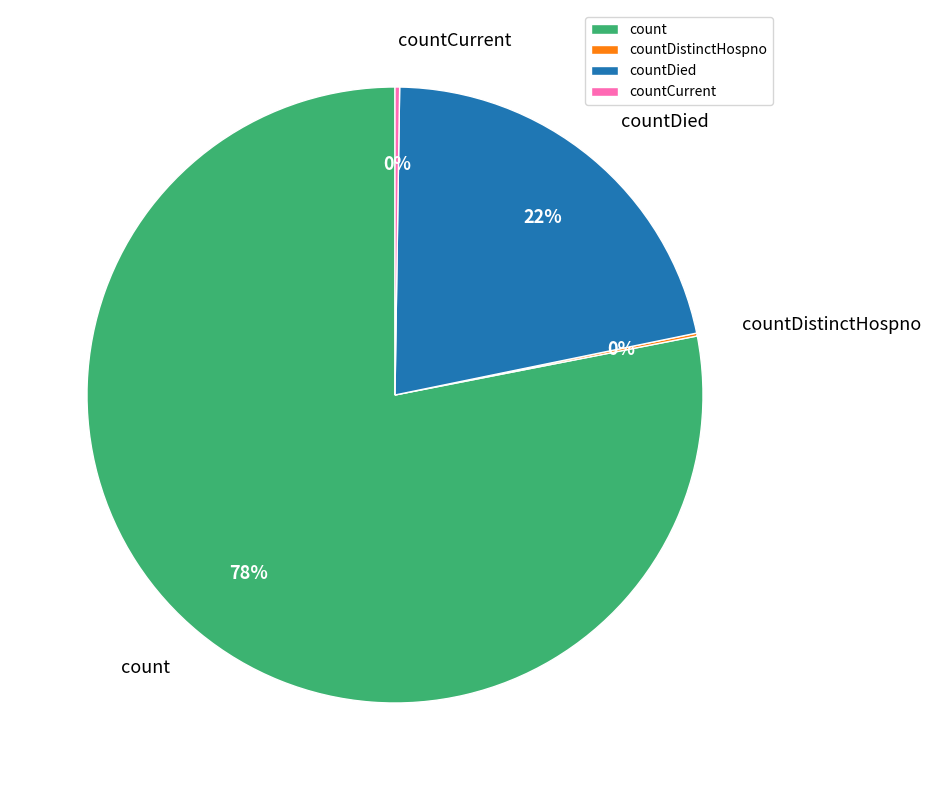

Between count and countDied, which is larger?

count